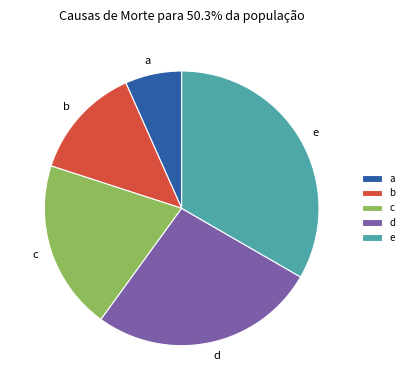

Do e and d together represent more than half of the pie?

Yes